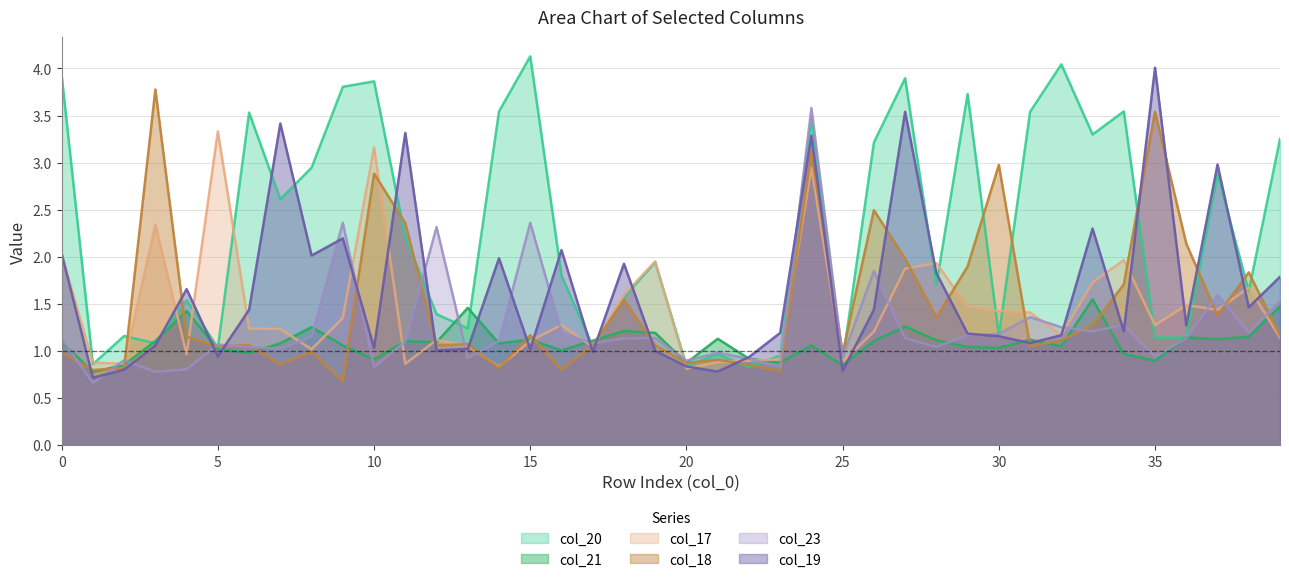

What are all the series names shown in the legend?

col_20, col_21, col_17, col_18, col_23, col_19